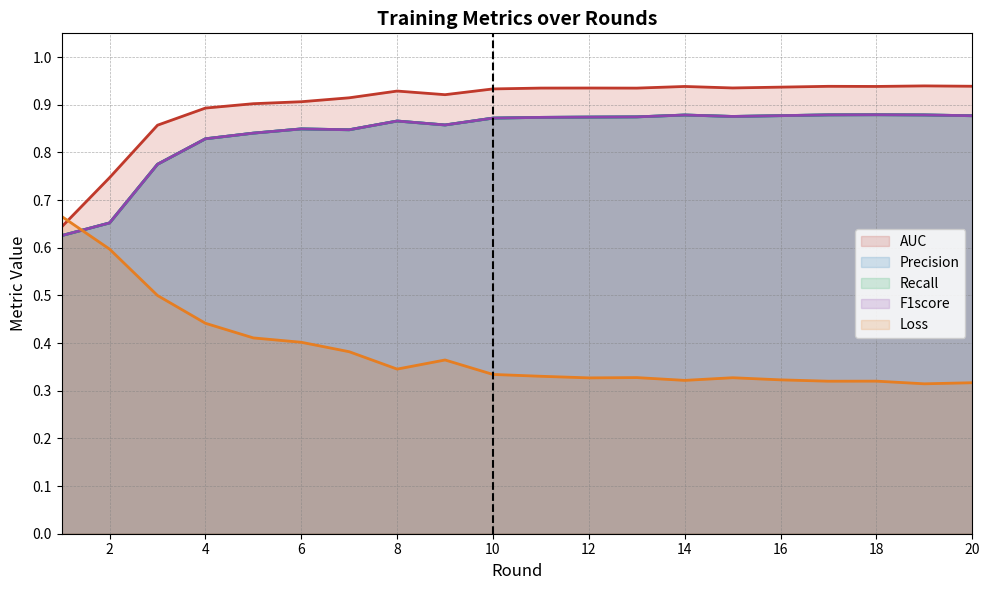

Rank the categories by Recall value from highest to lowest.

18, 17, 19, 14, 16, 20, 15, 13, 12, 11, 10, 8, 9, 6, 7, 5, 4, 3, 2, 1